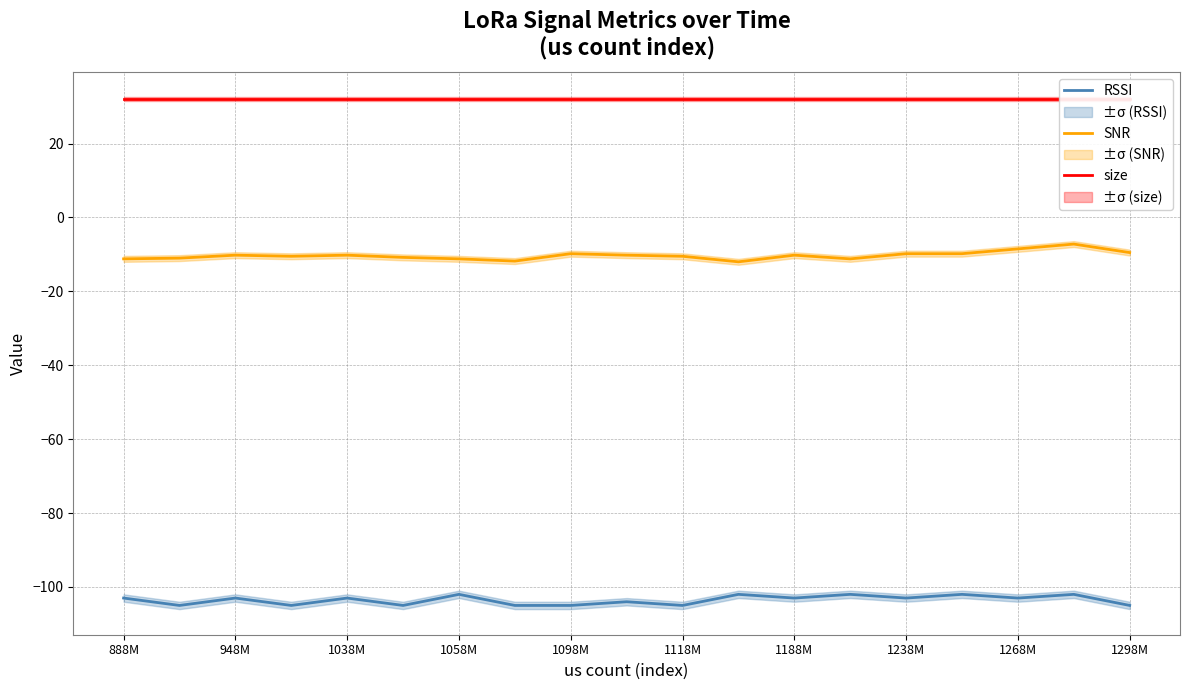

What is the highest value of the SNR series?

-7.2